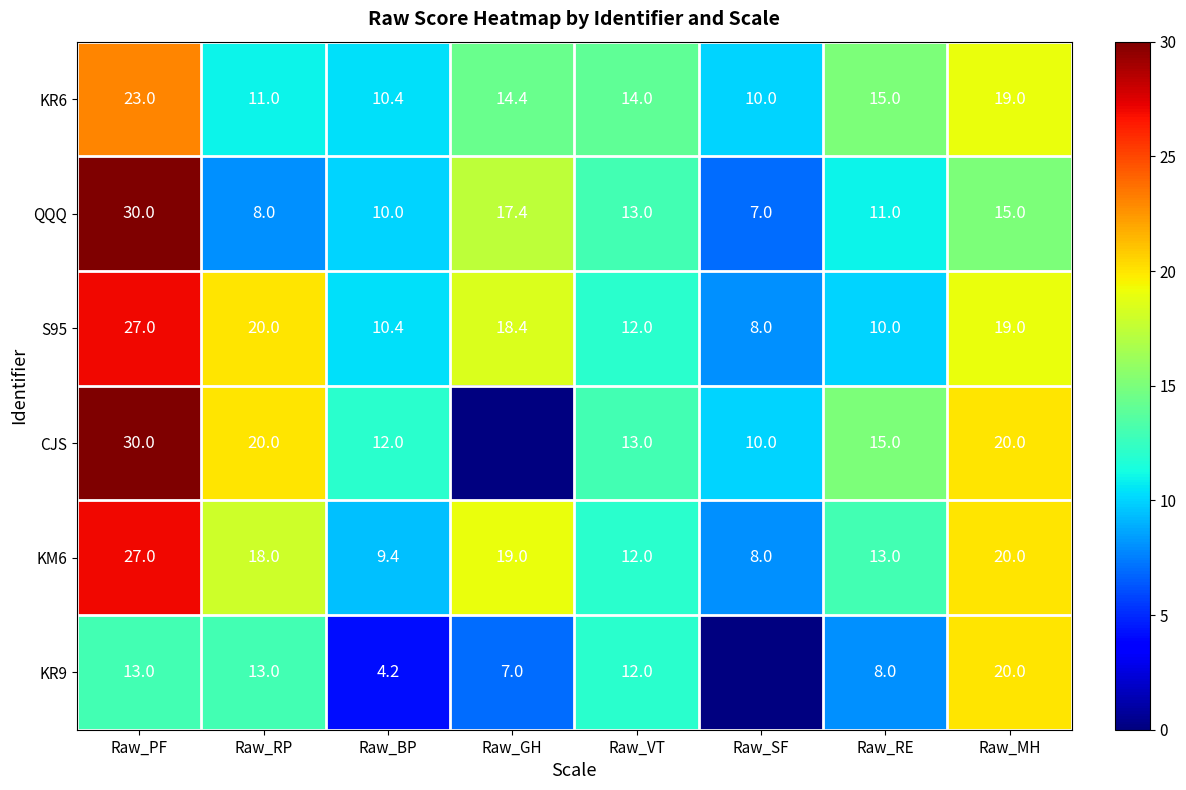

True or false: S95 has a value of 8.0 at Raw_SF.

True